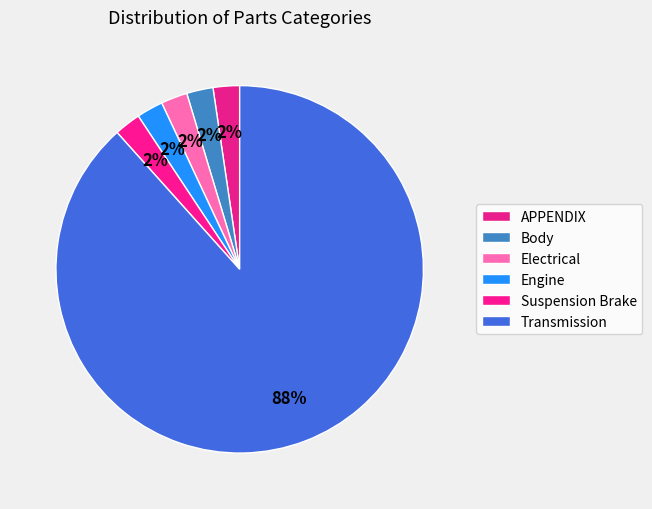

To the nearest percent, what percentage of the pie is Suspension Brake?

2%